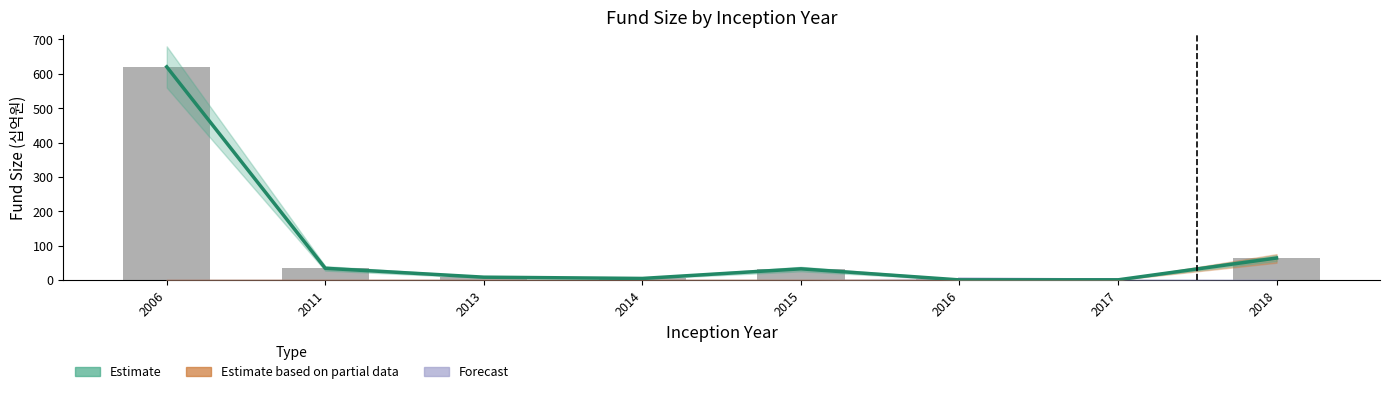

What is the total value across all series at 2013?

15.9